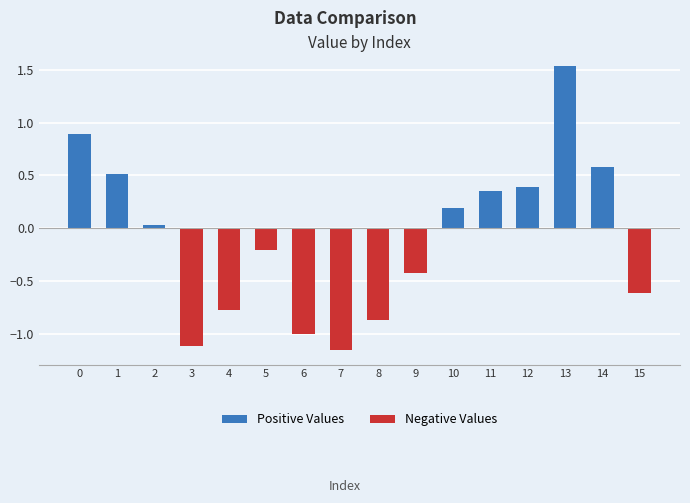

What is the sum of the values at 4 and 8?

-1.6